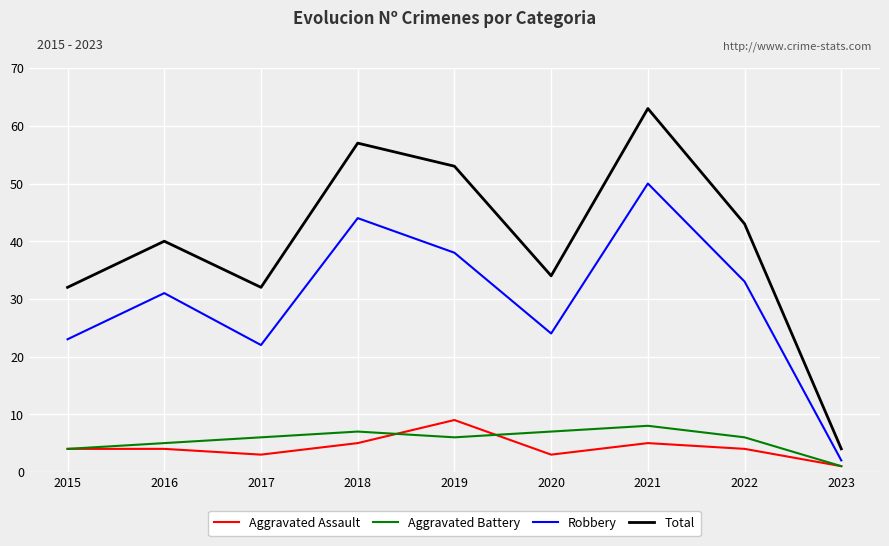

How many lines are shown in the chart?

4